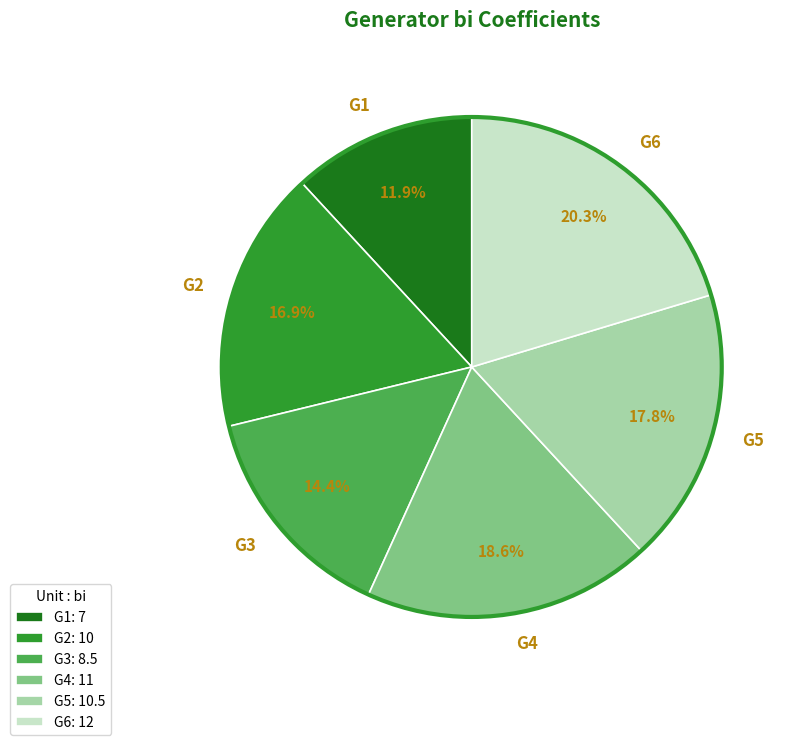

Between G3 and G1, which is larger?

G3